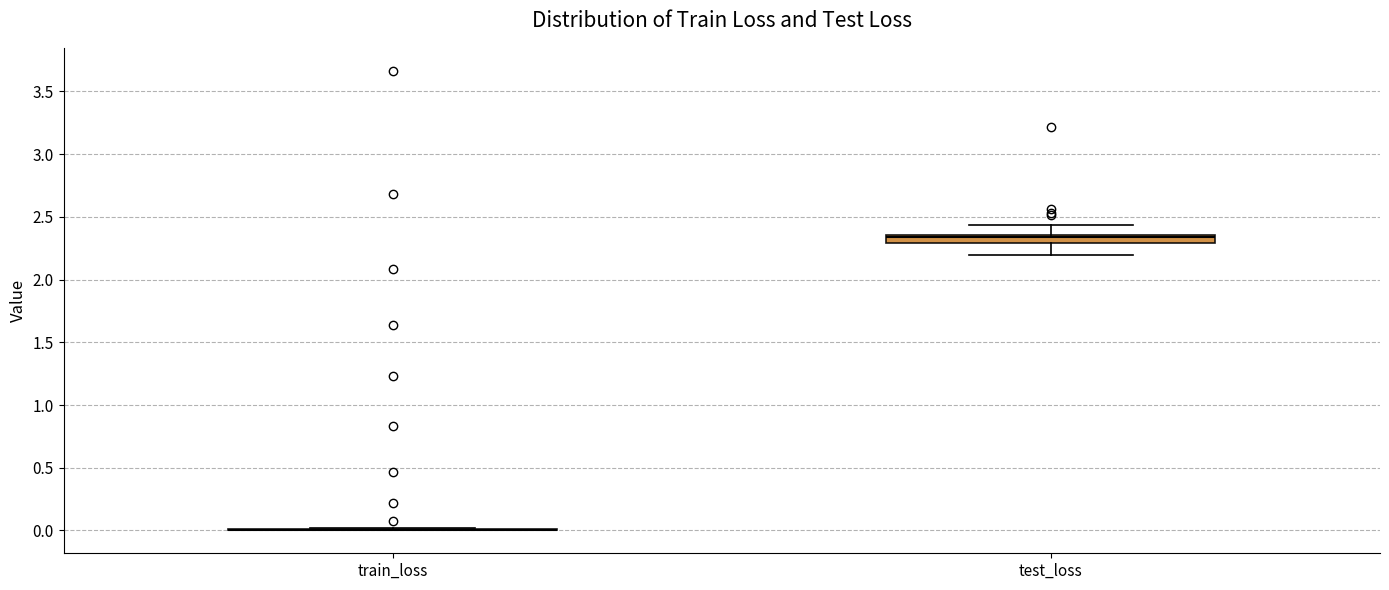

Comparing the boxes themselves (not the whiskers), which one is the tallest?

test_loss